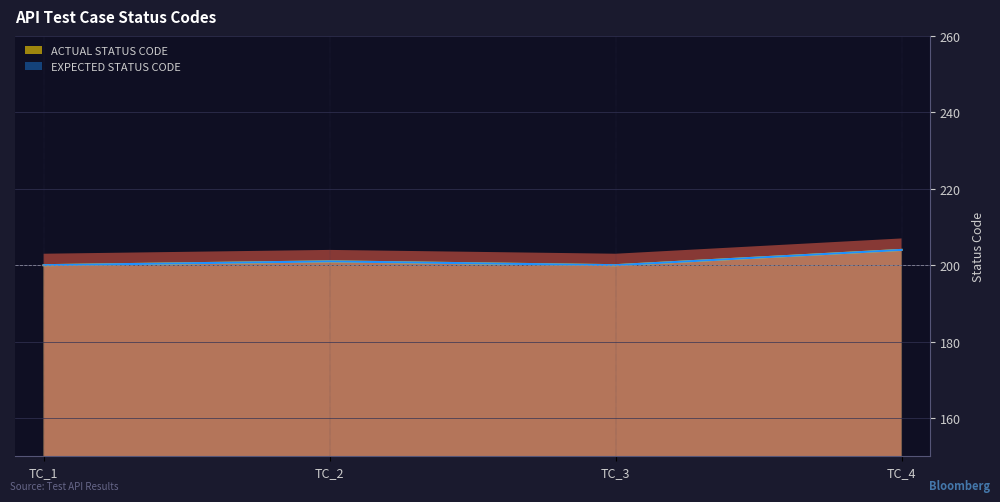

Which series has the largest total across all categories?

ACTUAL STATUS CODE